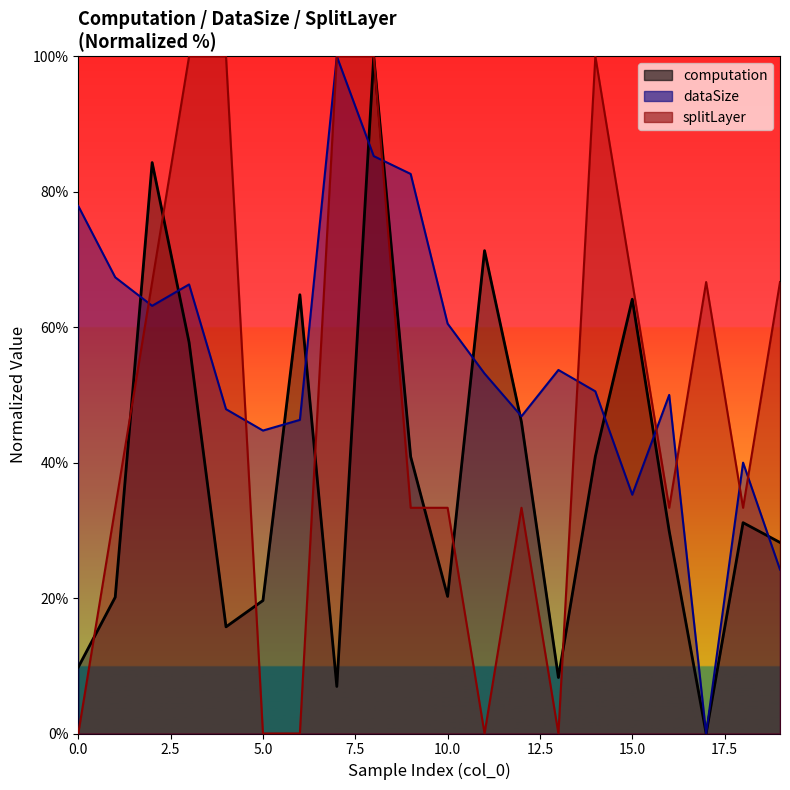

Count the number of data series in this chart.

3